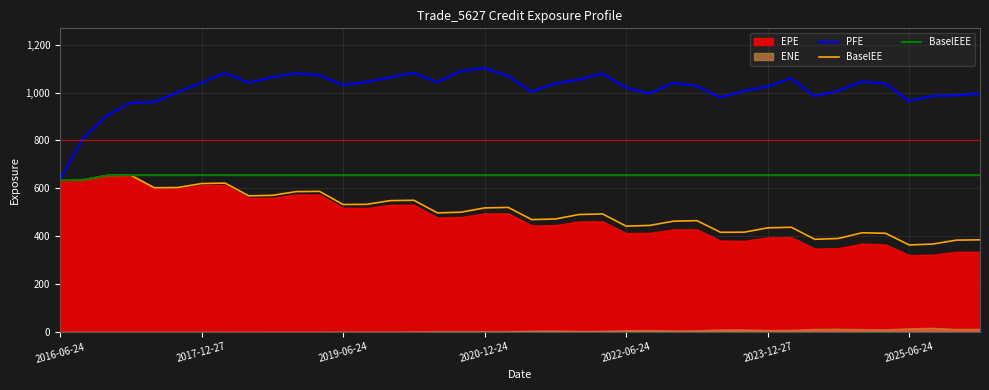

What is the maximum value for PFE?

1102.8